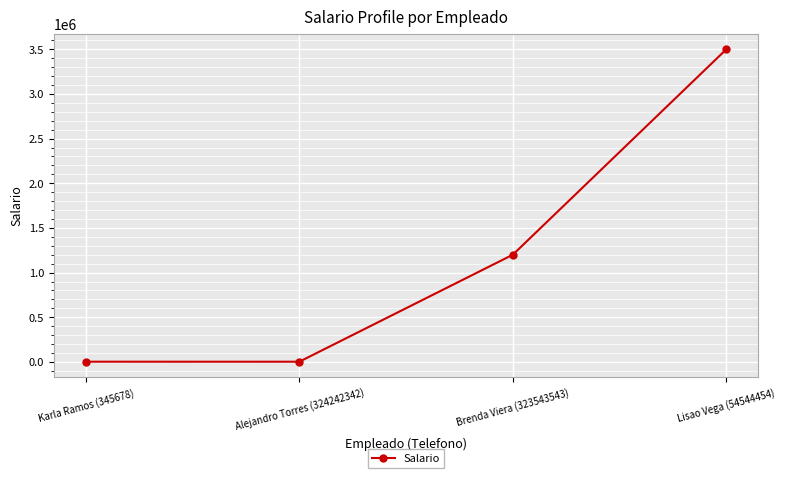

Is this an area chart (filled region under the line)?

No